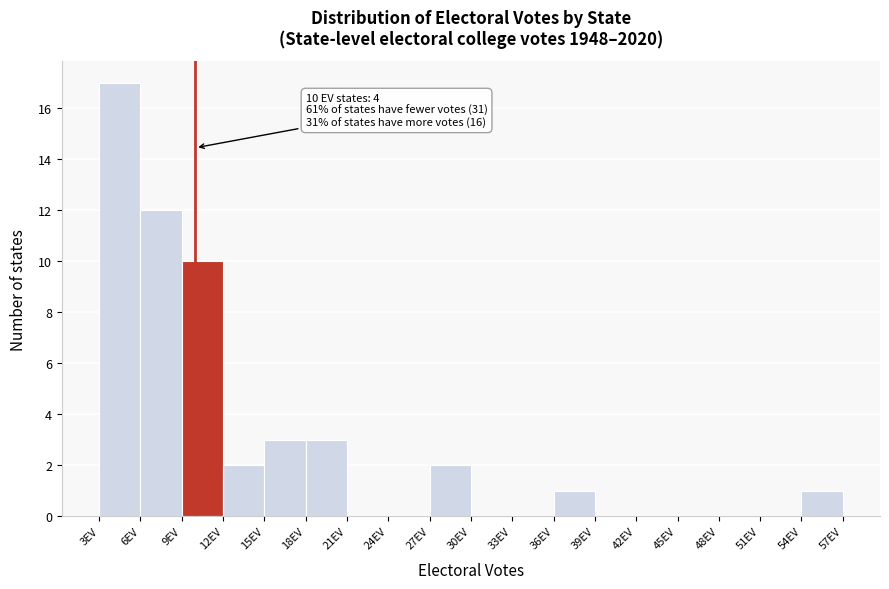

Over which range of the x-axis is the bar tallest?

3 to 6